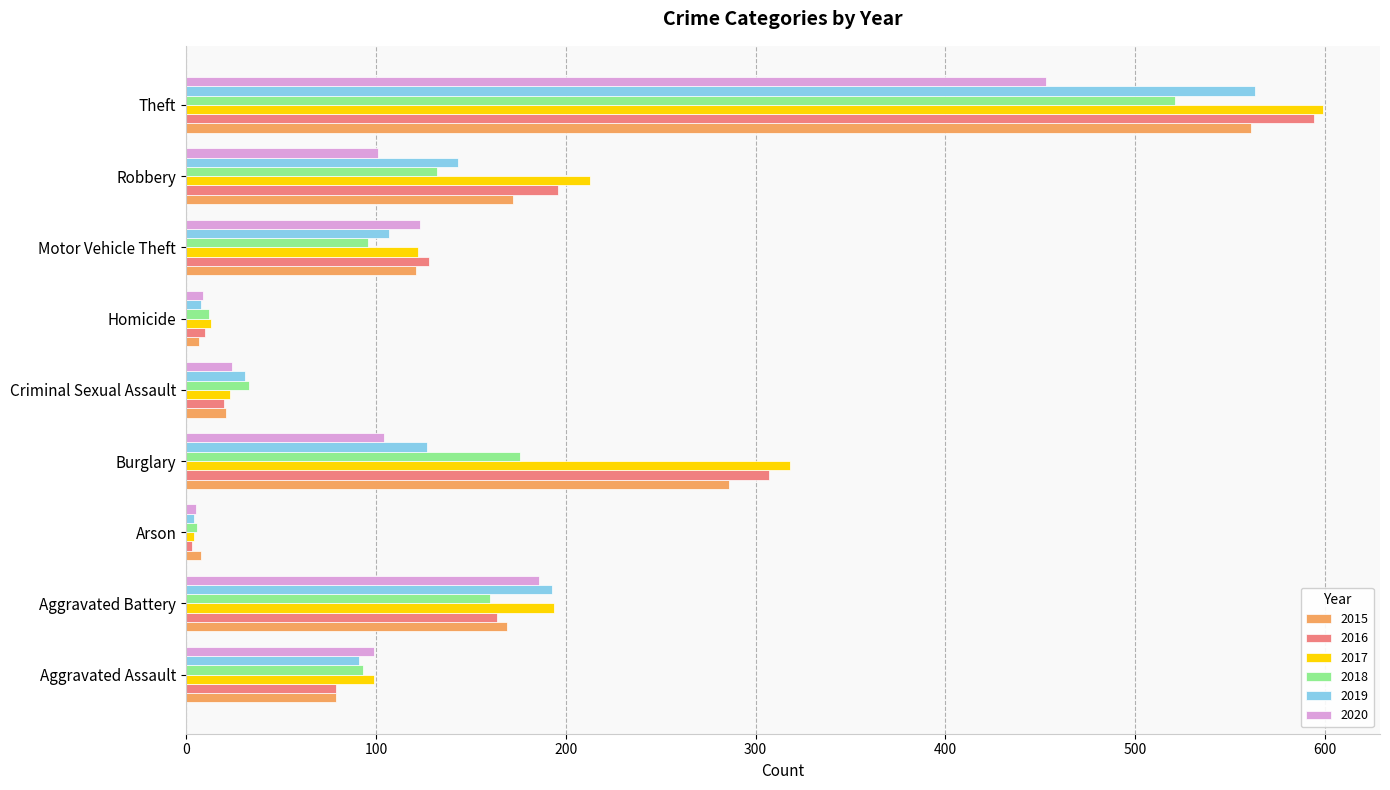

What is the greatest value displayed?

599